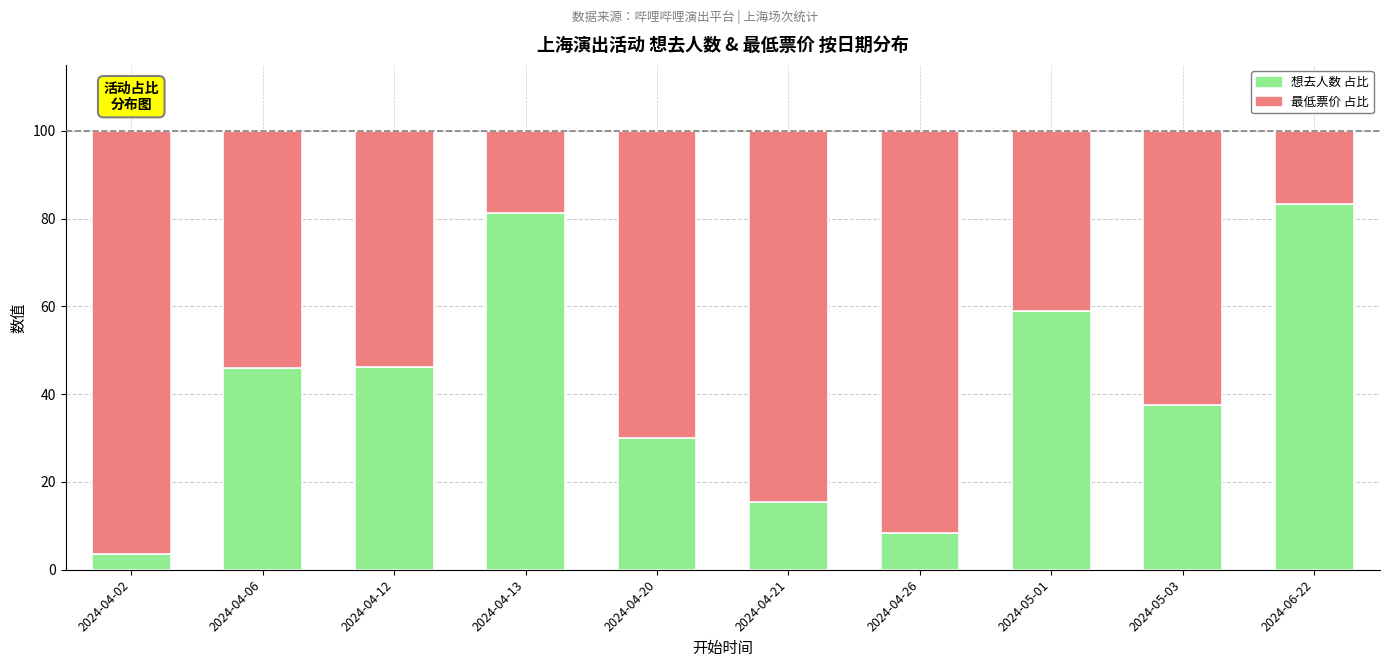

The 想去人数 占比 series shows 8.4 at 2024-04-26. True or false?

True